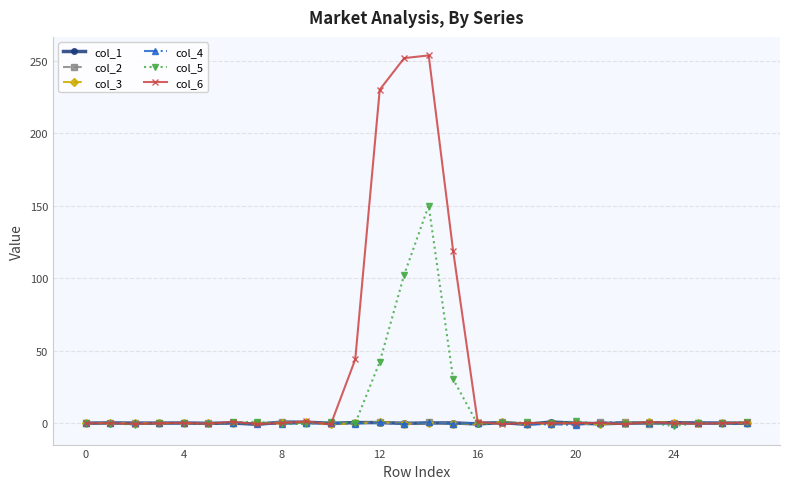

Which series has the largest total across all categories?

col_6